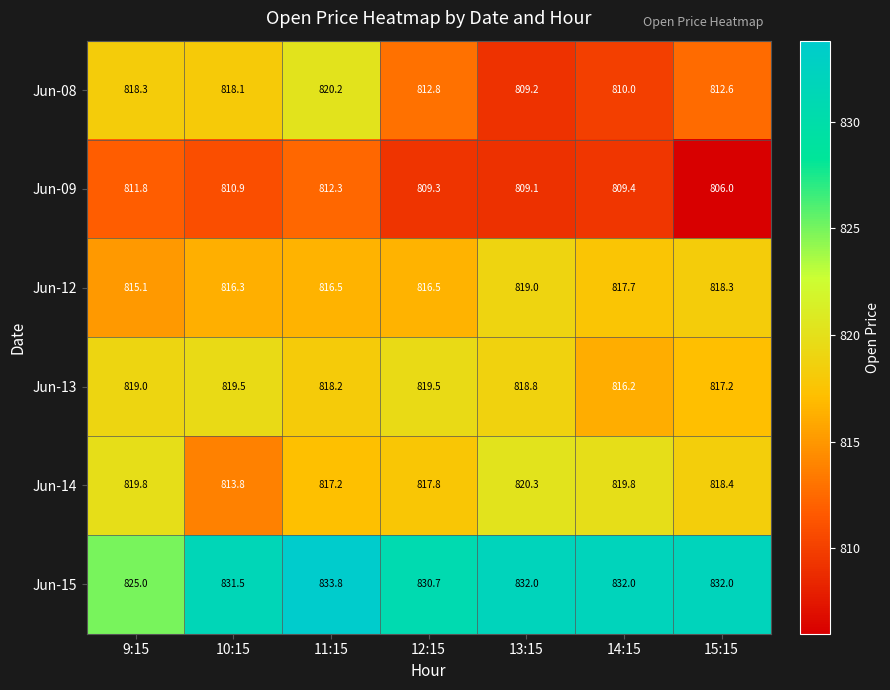

Which series has the widest spread of values?

Jun-08